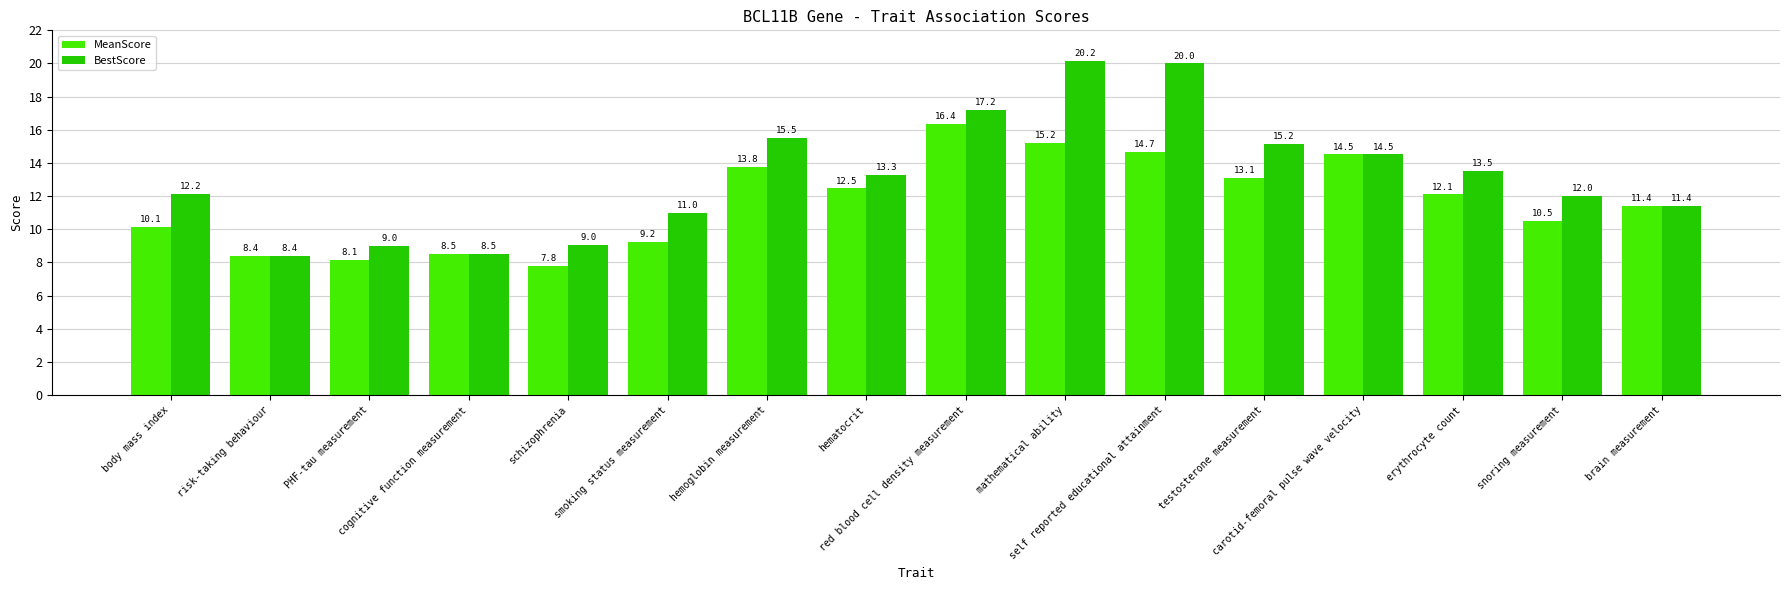

Where is MeanScore nearest to the value 12?

erythrocyte count